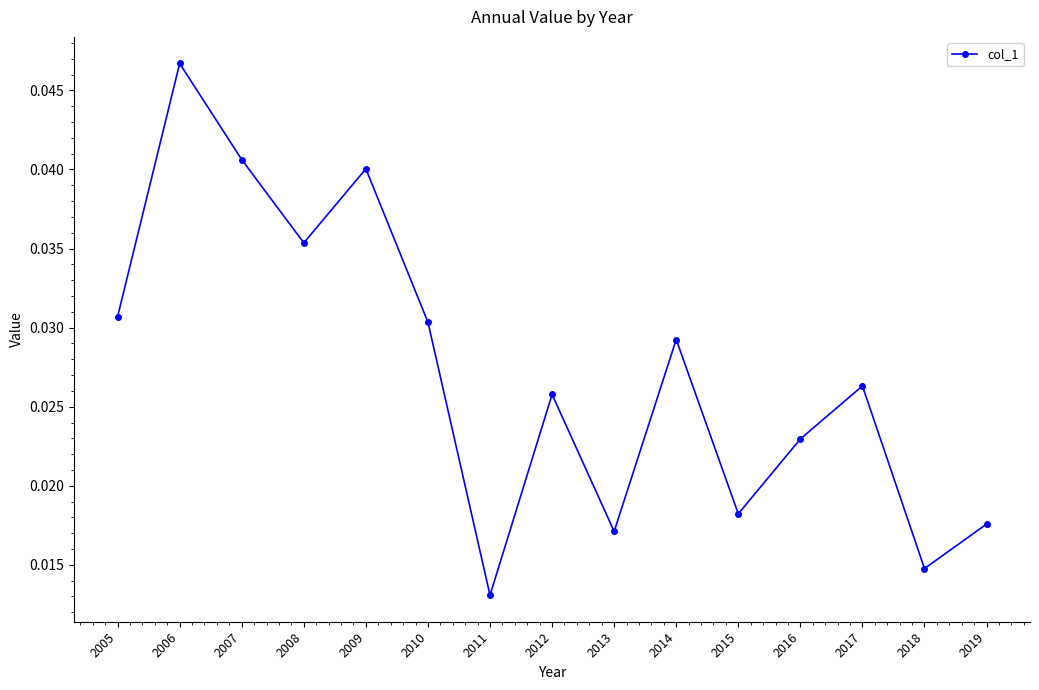

List the labels in order of value, smallest first.

2011, 2018, 2013, 2019, 2015, 2016, 2012, 2017, 2014, 2010, 2005, 2008, 2009, 2007, 2006